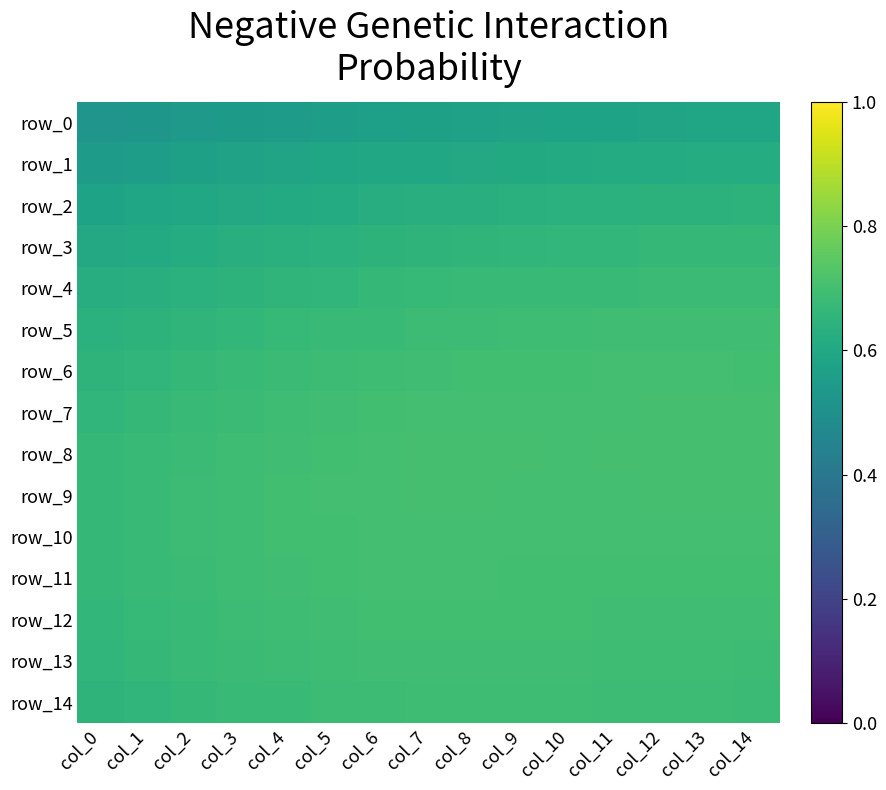

Is it true that row_6 equals 0.7 at col_8?

True